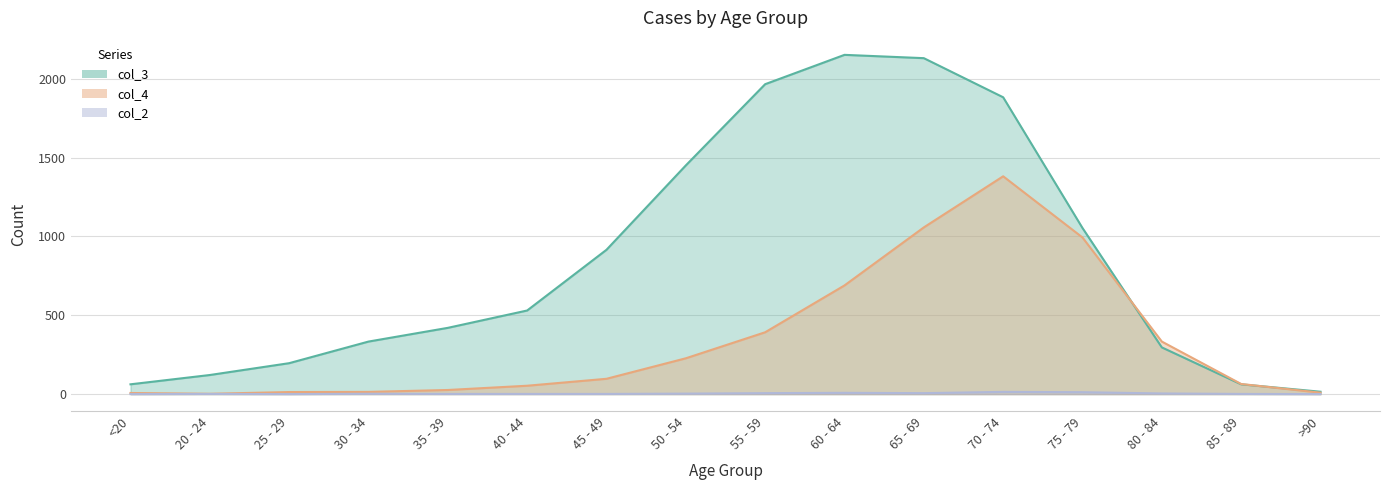

What is the difference between the col_3 values at 55 - 59 and 45 - 49?

1050